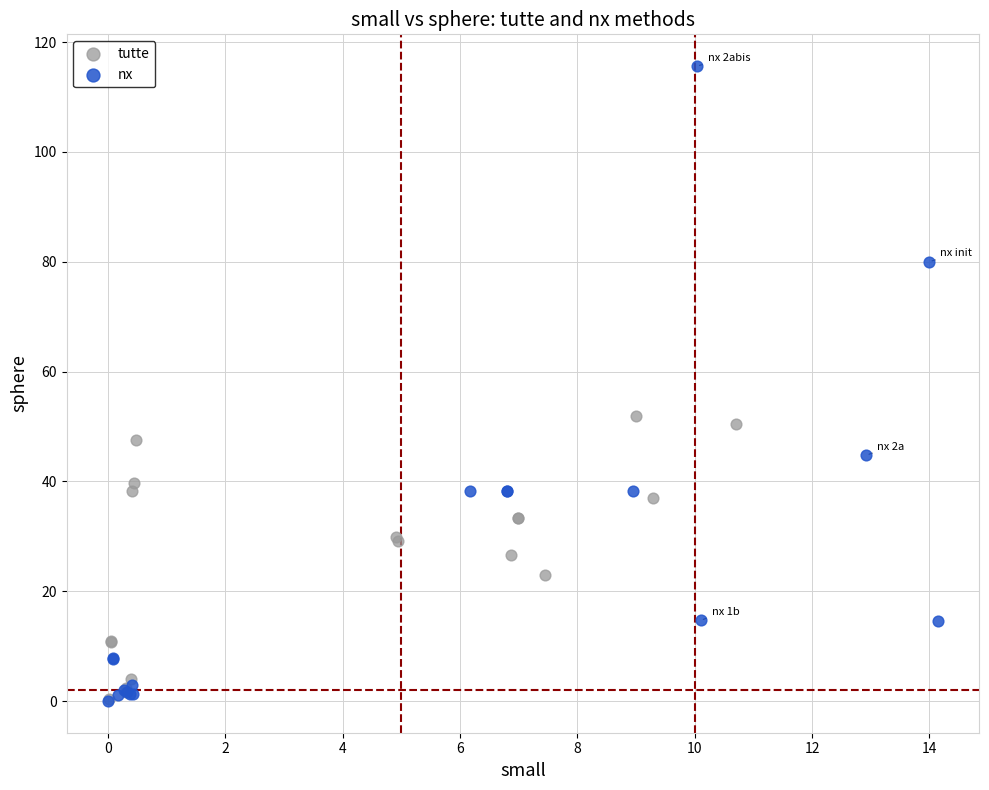

Which series contains the highest Y value?

nx